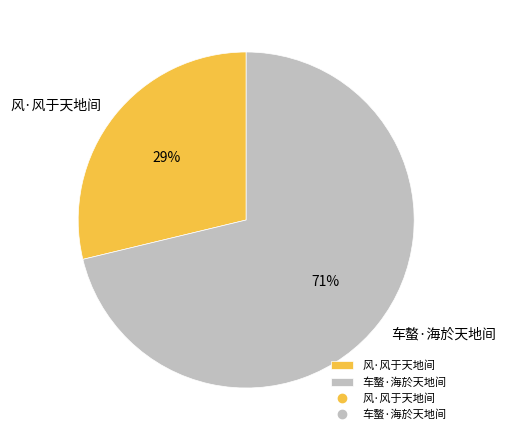

True or false: 车螯·海於天地间 accounts for 65% of the total.

False